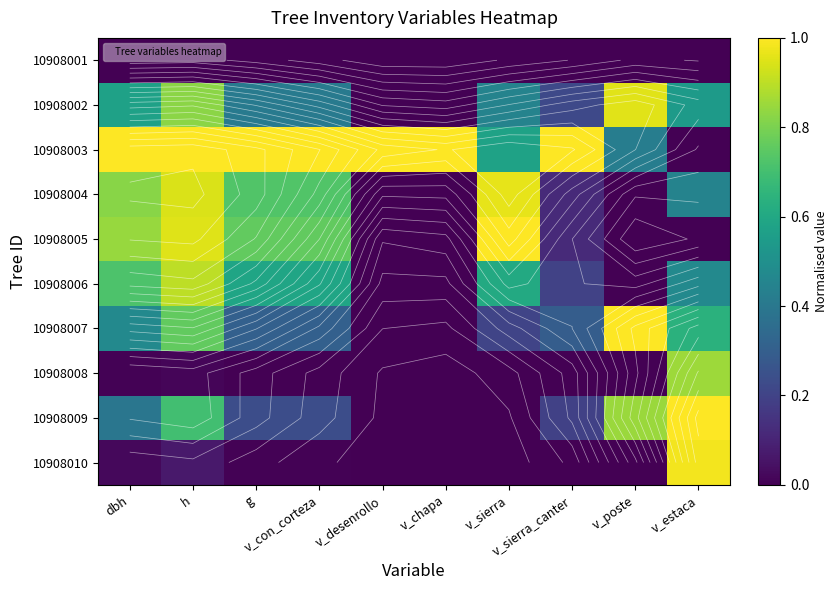

The value of 10908008 at v_sierra is 0.4. True or false?

False